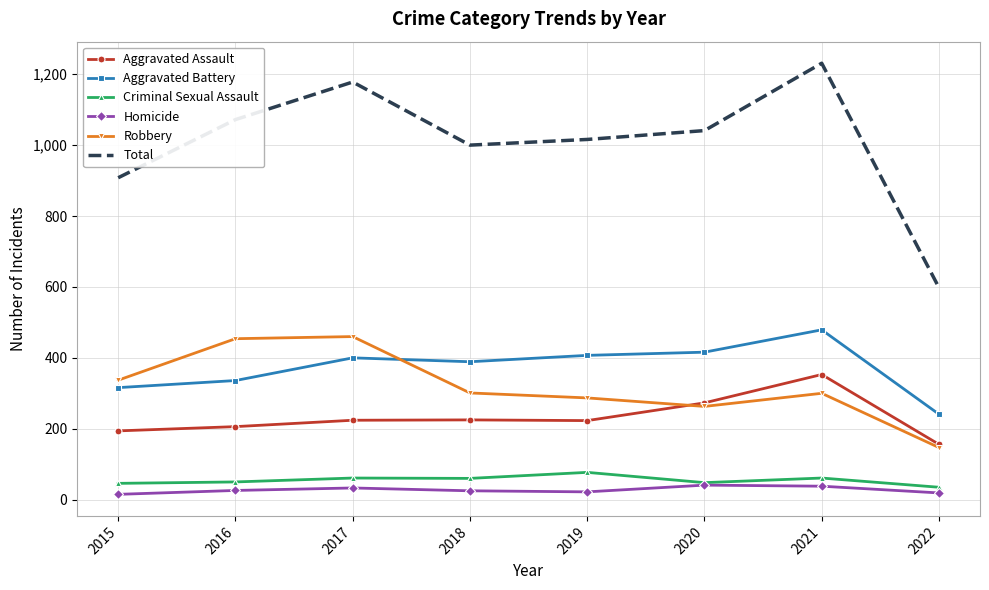

Is it true that Homicide equals 25 at 2018?

True